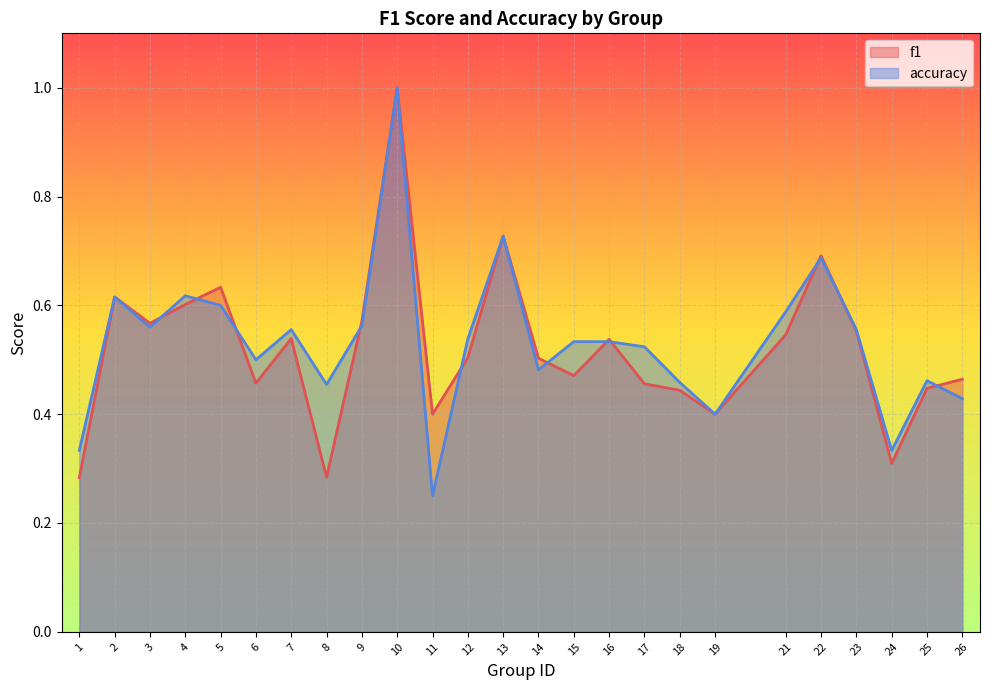

How many times do accuracy and f1 cross each other?

11